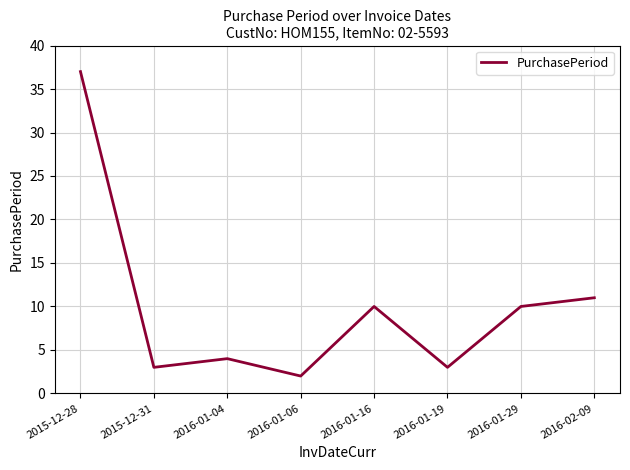

At which category does the chart reach its peak across all series?

2015-12-28